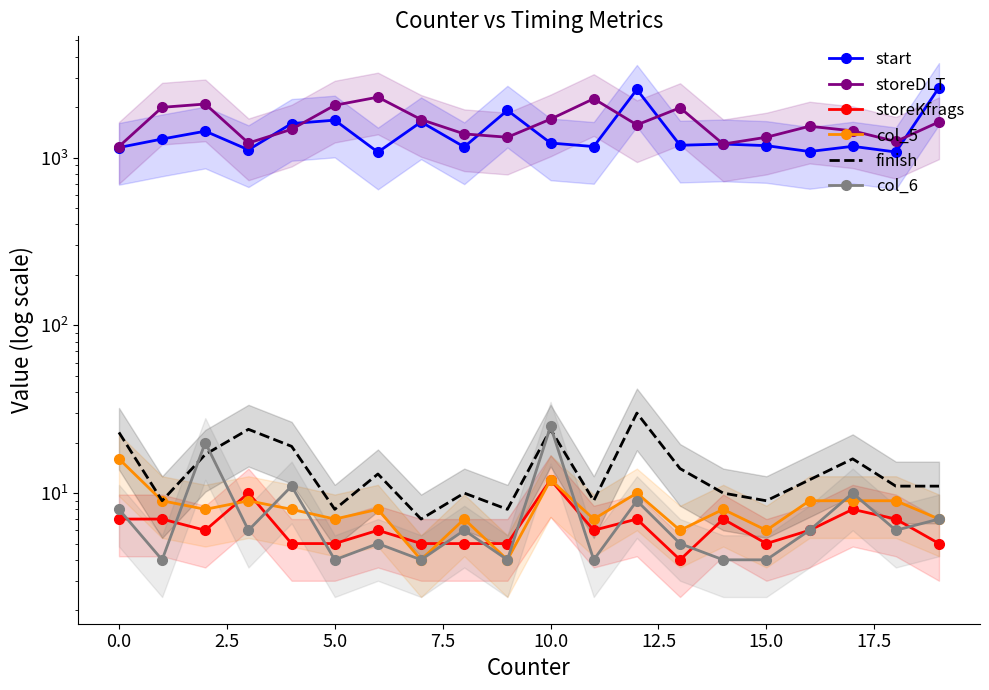

The value of storeDLT at 0.0 is 837. True or false?

False